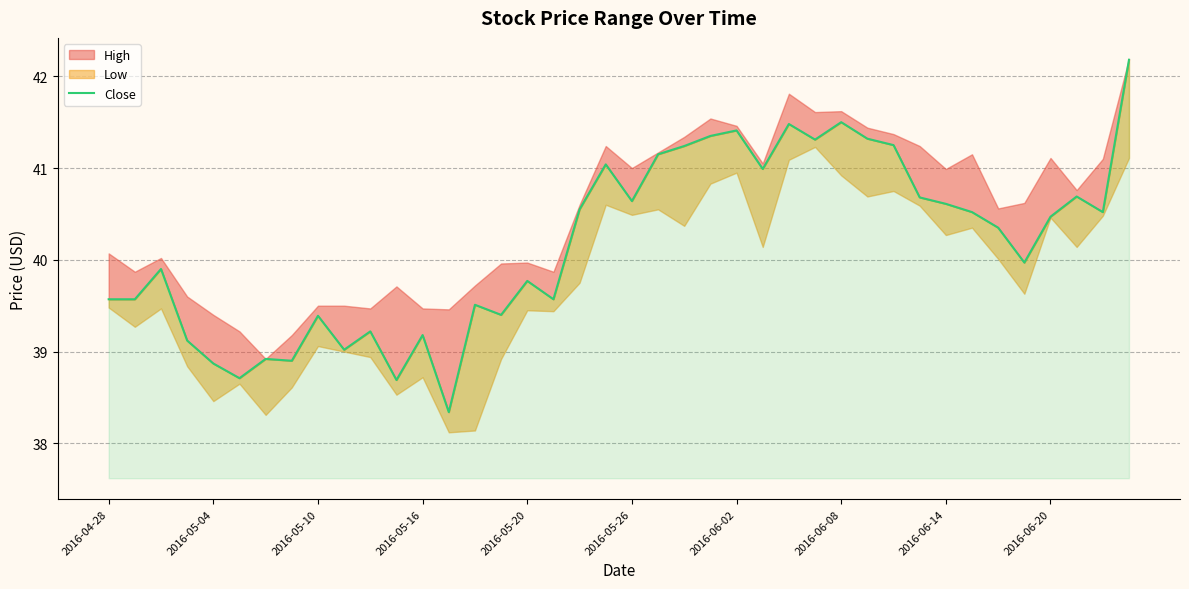

How many lines are shown in the chart?

1